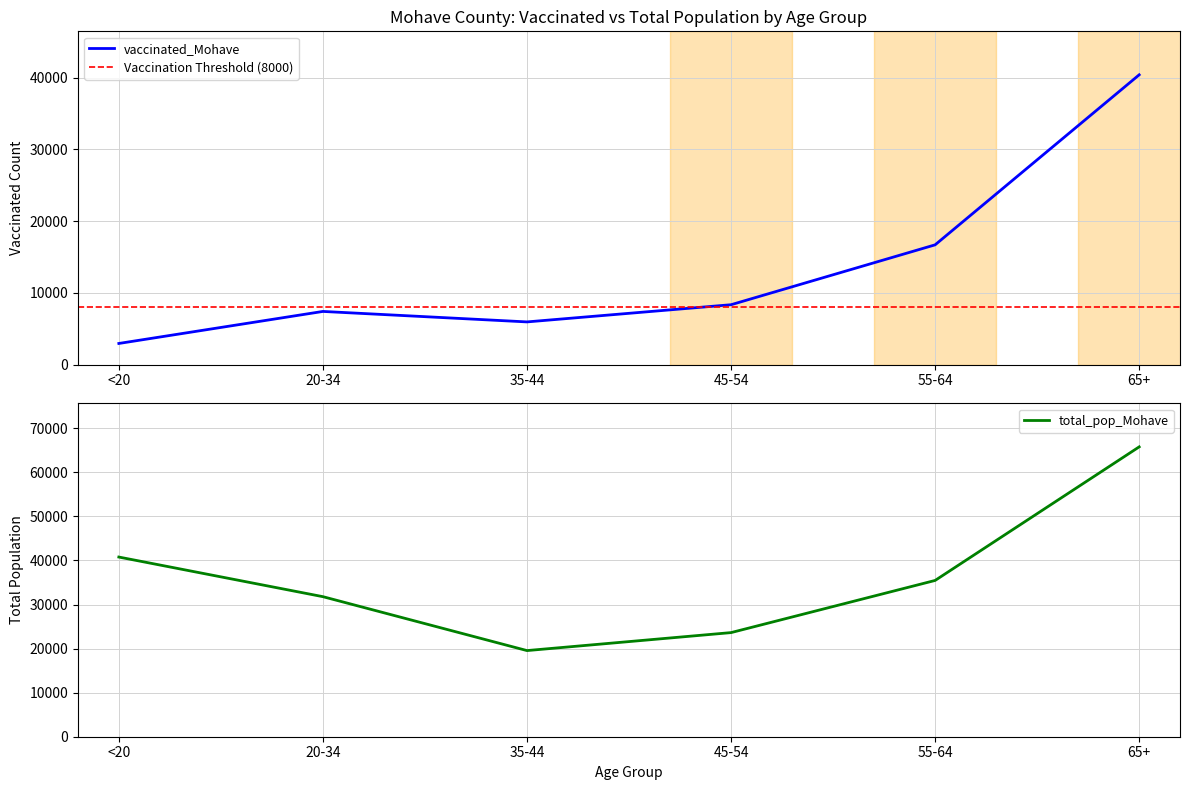

List the series in order of their overall mean, highest first.

total_pop_Mohave, vaccinated_Mohave